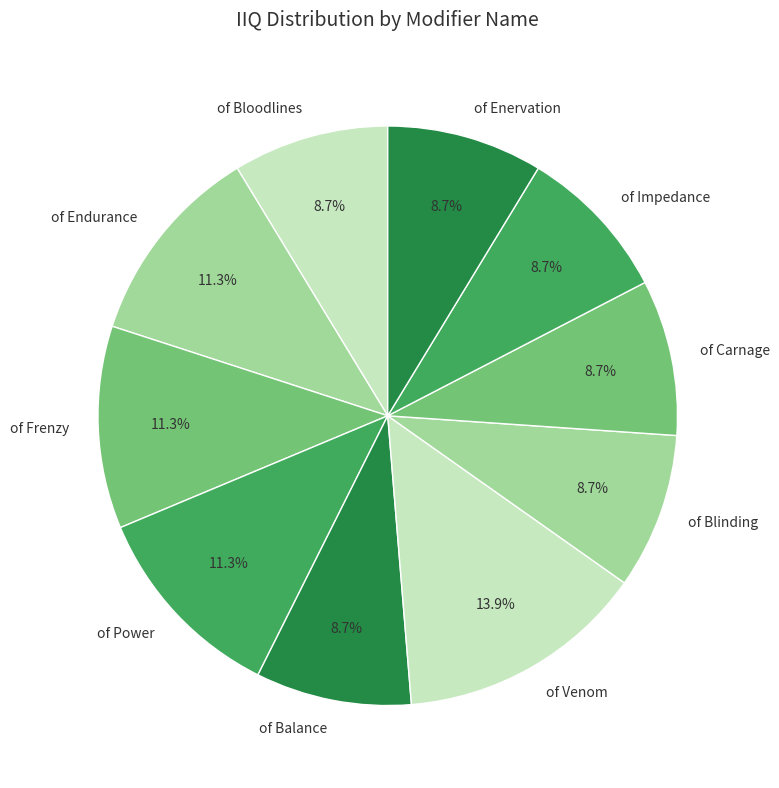

True or false: of Impedance accounts for 9% of the total.

True